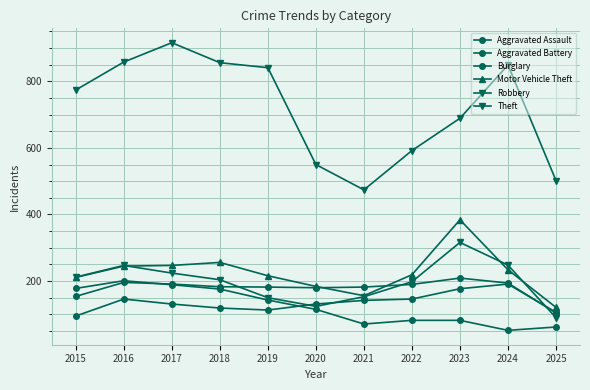

What is the smallest value displayed?

52